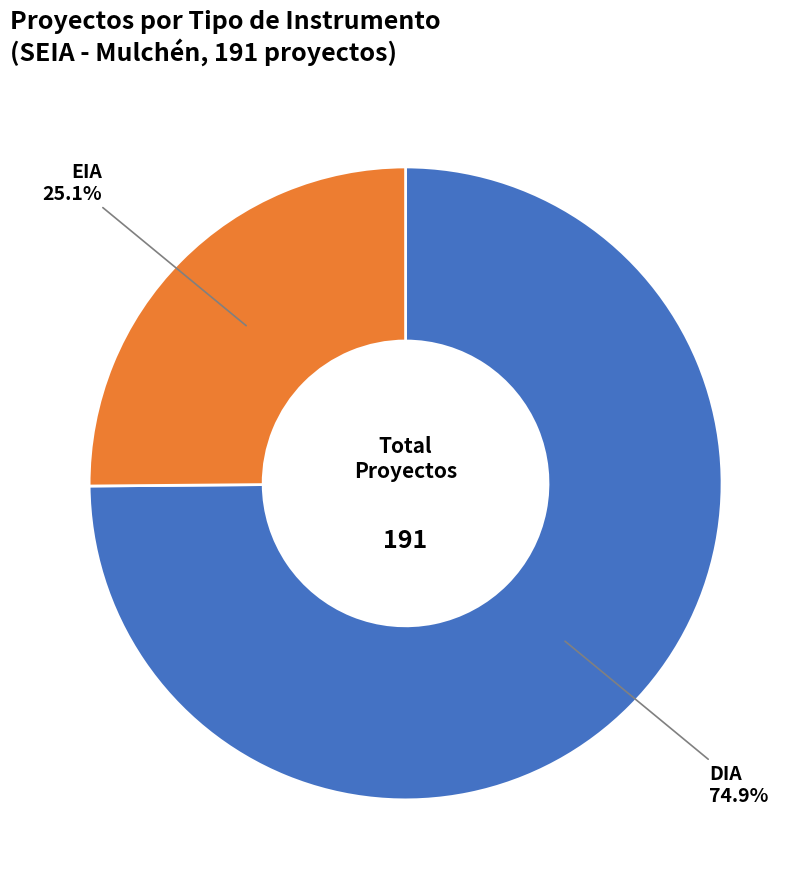

What is the smallest slice in the pie chart?

EIA